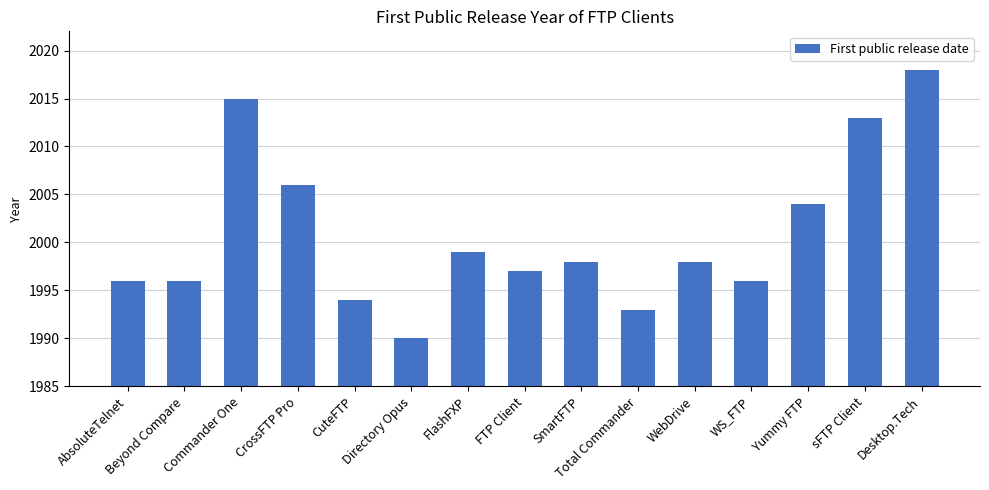

What is the average value?

2001